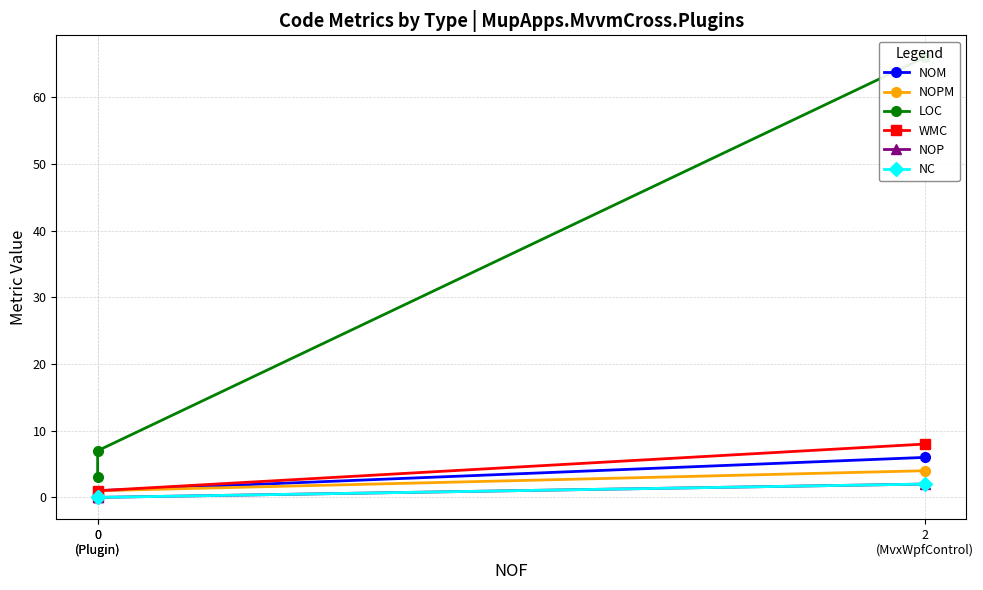

Is this an area chart (filled region under the line)?

No